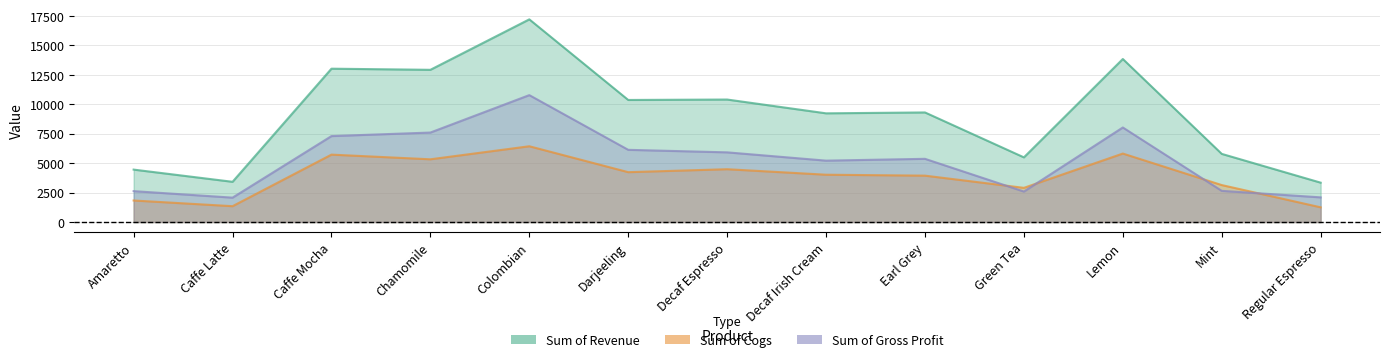

What is the label of the 6th point from the left?

Darjeeling